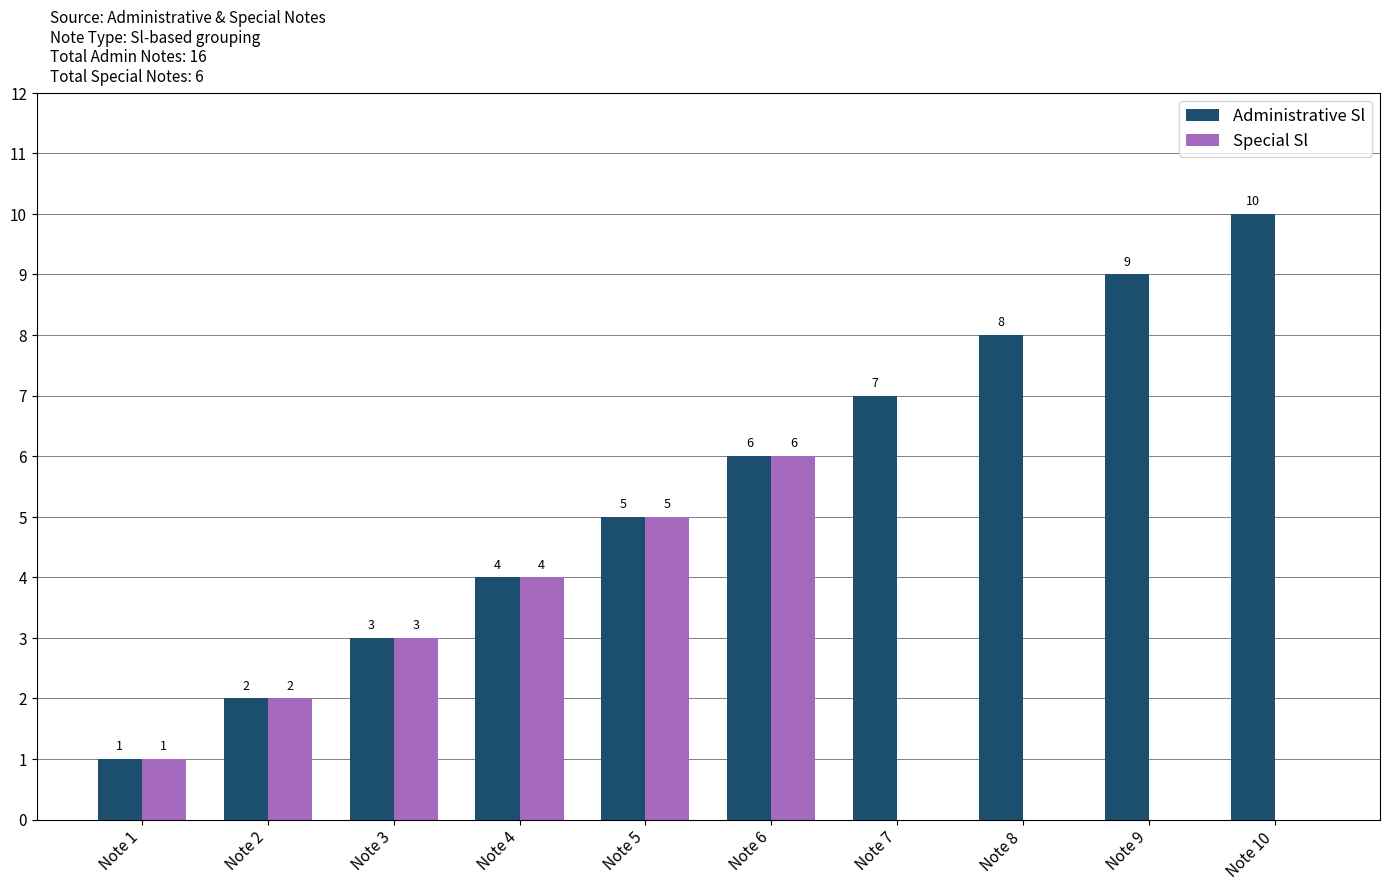

What is the maximum value shown in the chart?

10